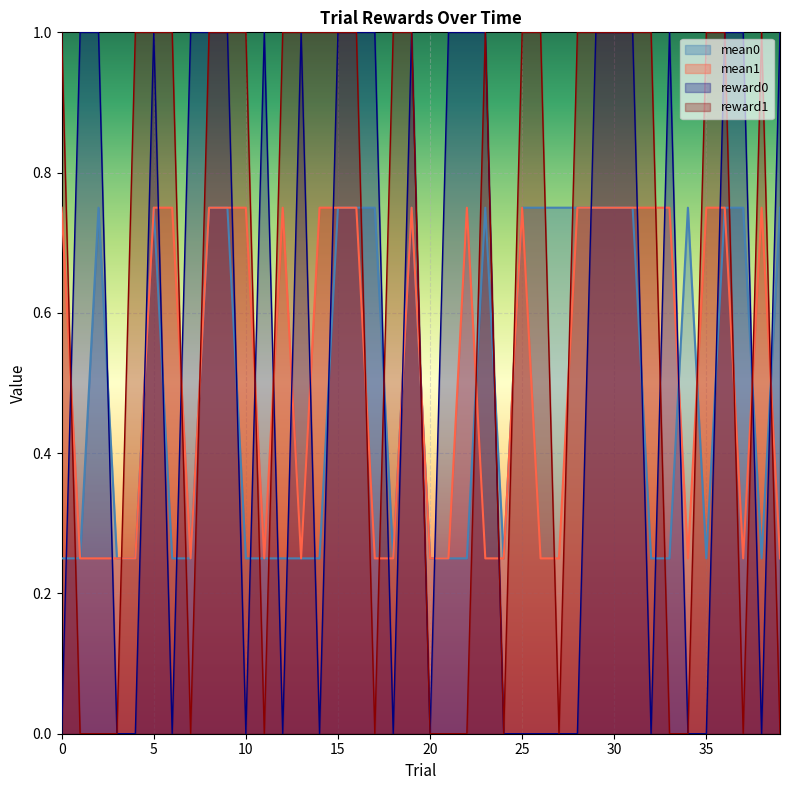

Which series changed the most between 3 and 27?

mean0